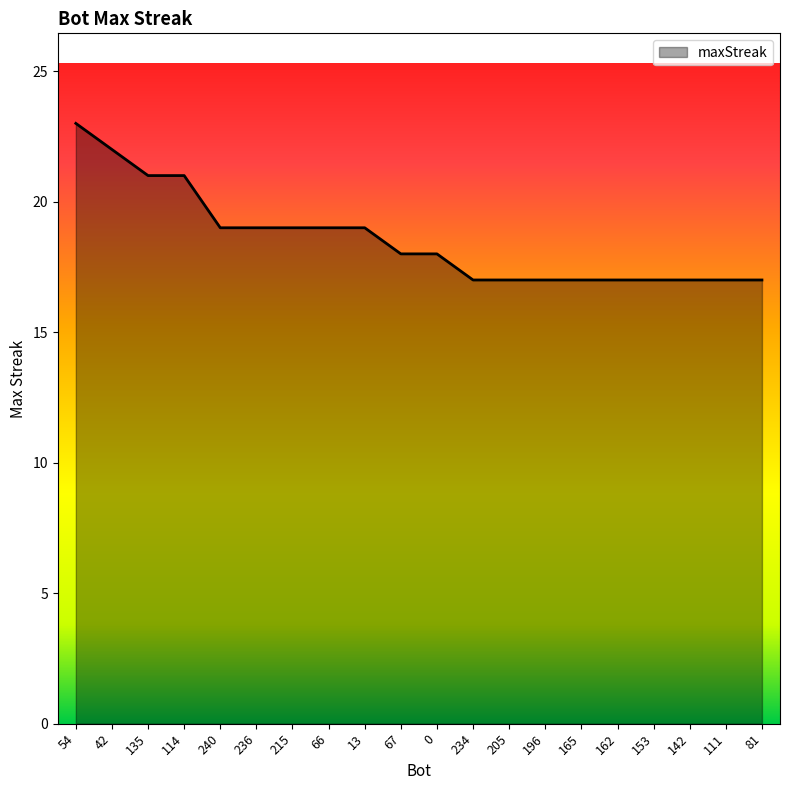

How many values are between 17 and 19?

16